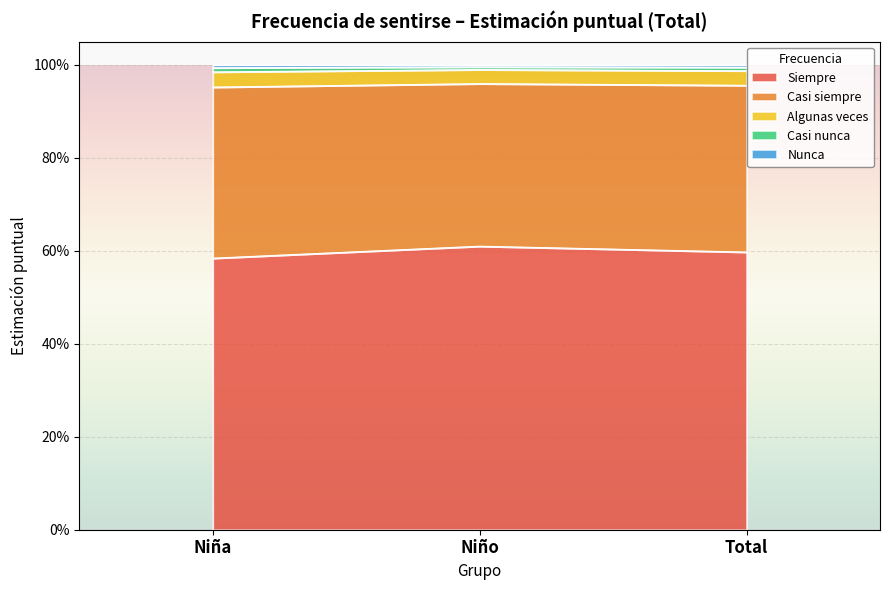

How many data points does each series have?

3